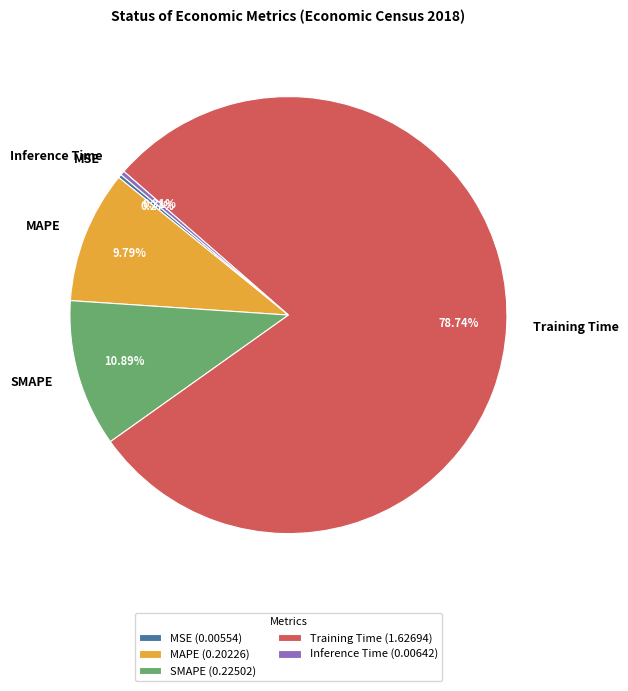

Between Inference Time and Training Time, which is larger?

Training Time